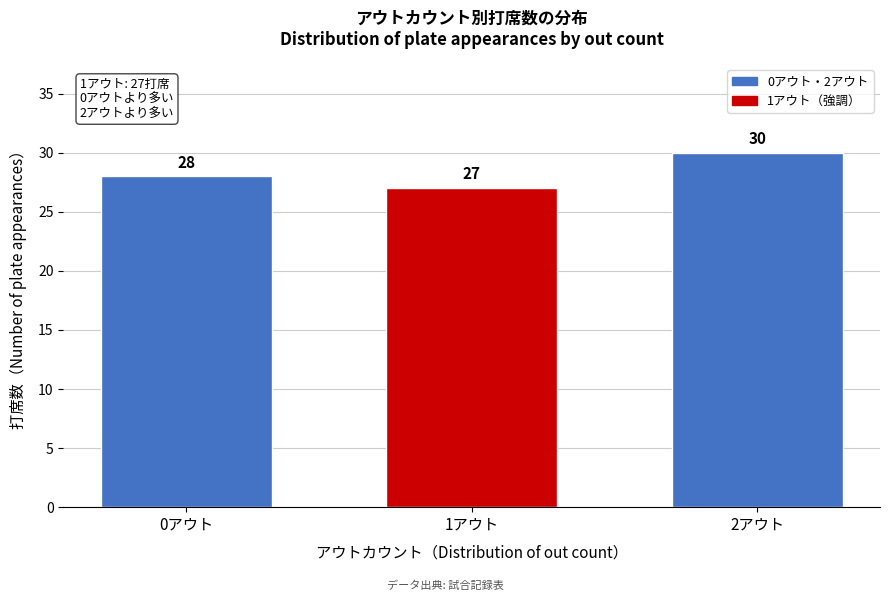

Reading left to right, what are all the values shown in this chart?

28	27	30